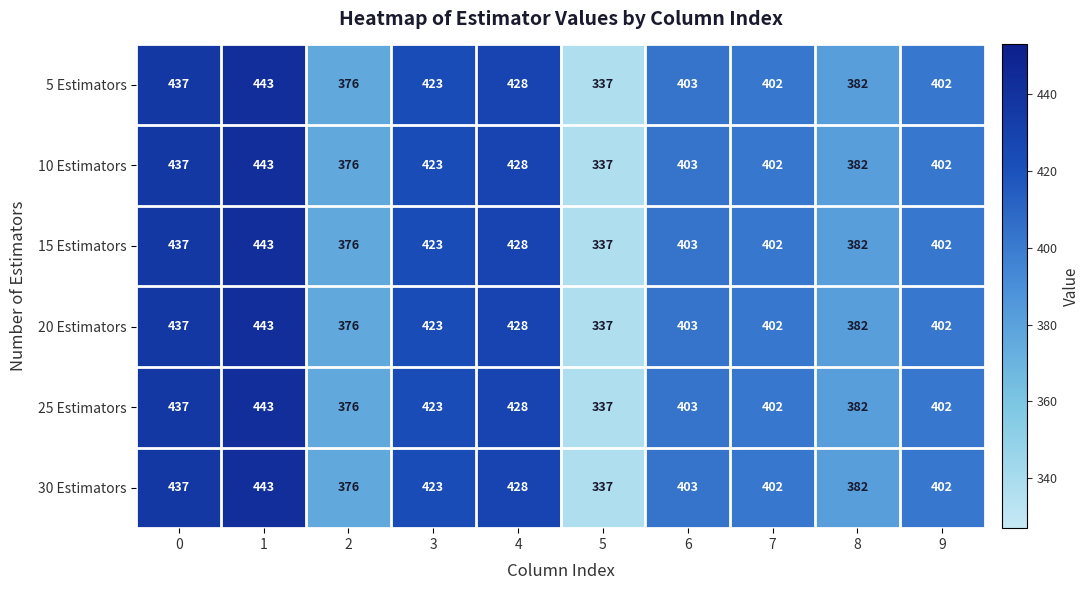

What is the sum of the 30 Estimators values at 8 and 0?

819